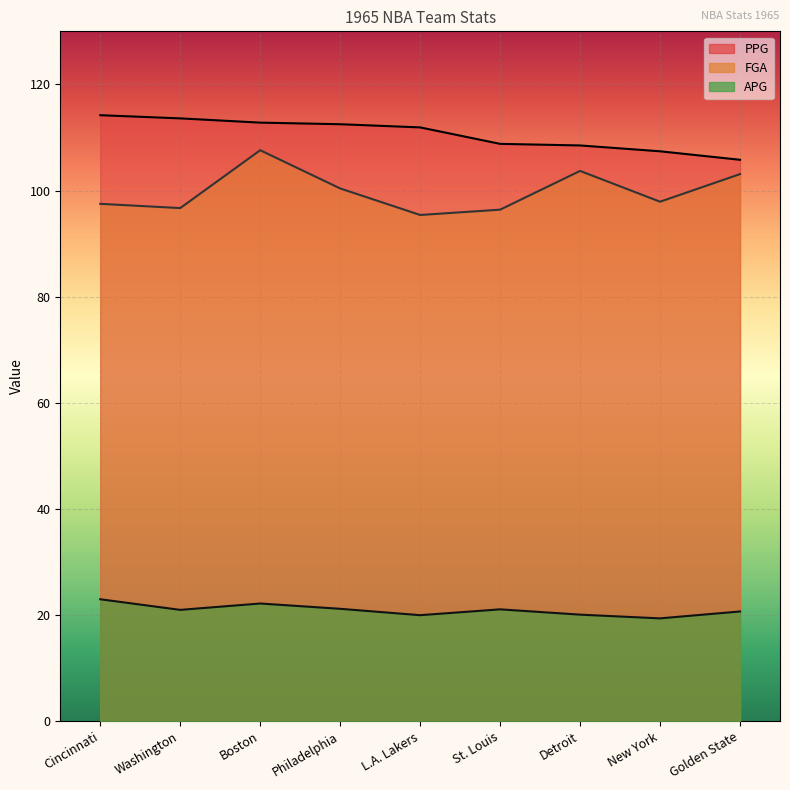

Reading left to right, what are all the values shown in this chart?

PPG: Cincinnati=114.2	Washington=113.6	Boston=112.8	Philadelphia=112.5	L.A. Lakers=111.9	St. Louis=108.8	Detroit=108.5	New York=107.4	Golden State=105.8
FGA: Cincinnati=97.5	Washington=96.7	Boston=107.6	Philadelphia=100.4	L.A. Lakers=95.4	St. Louis=96.4	Detroit=103.7	New York=97.9	Golden State=103.1
APG: Cincinnati=23.0	Washington=21.0	Boston=22.2	Philadelphia=21.2	L.A. Lakers=20.0	St. Louis=21.1	Detroit=20.1	New York=19.4	Golden State=20.7